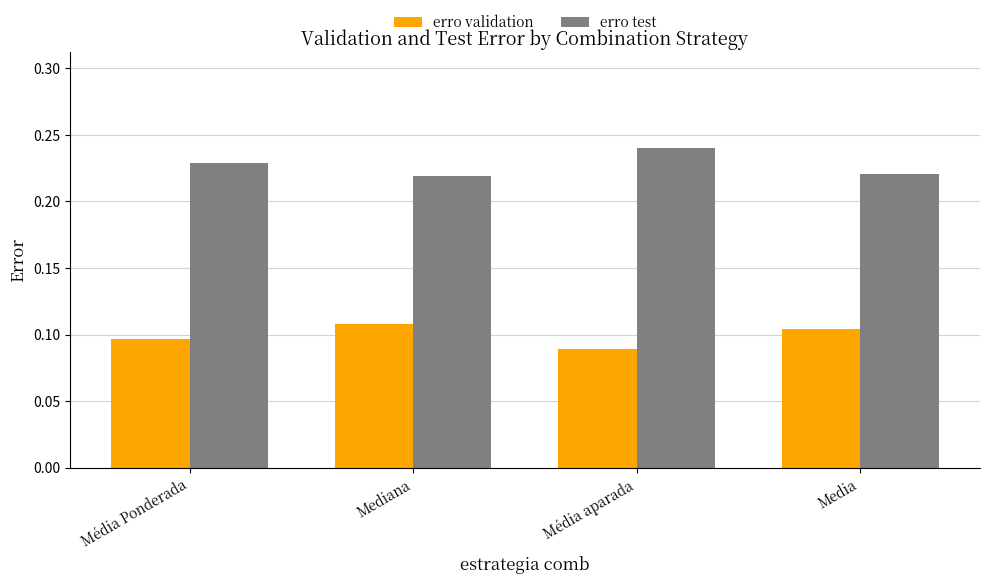

How many erro test values are between 0 and 1?

4